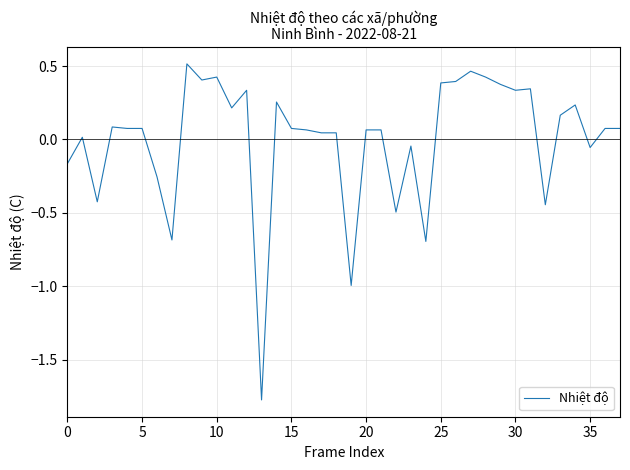

What is the difference between the maximum and minimum values?

2.3